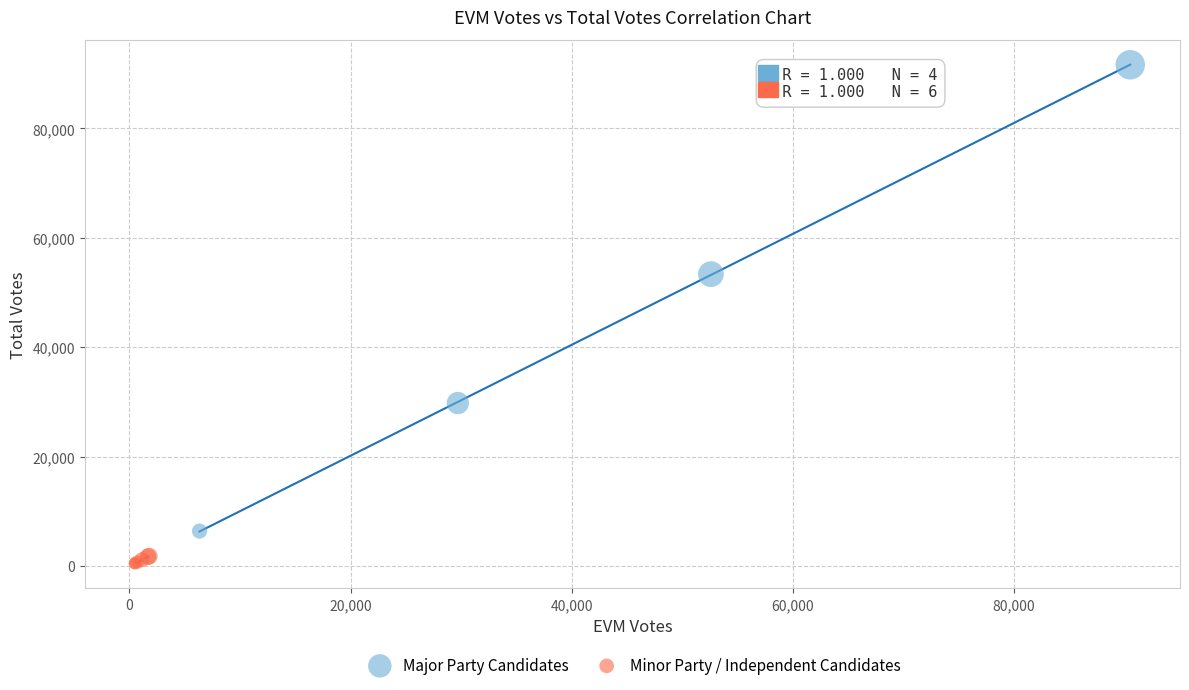

Which series reaches the maximum Y coordinate?

Major Party Candidates